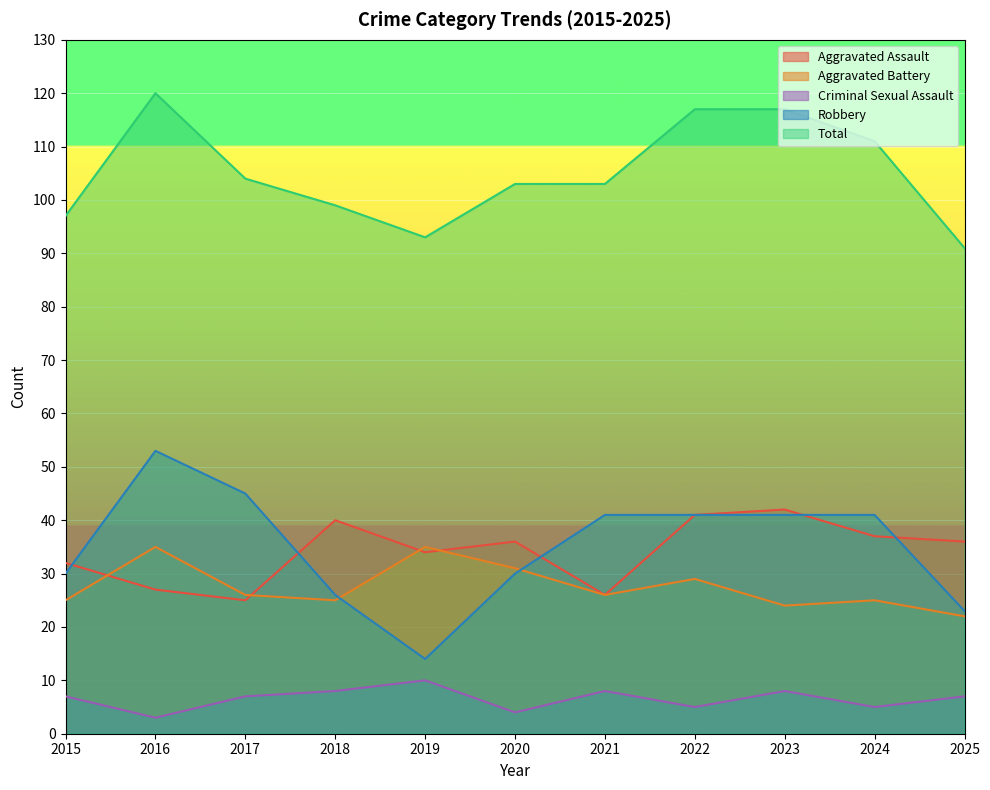

How many interior local peaks does the Robbery series have?

1